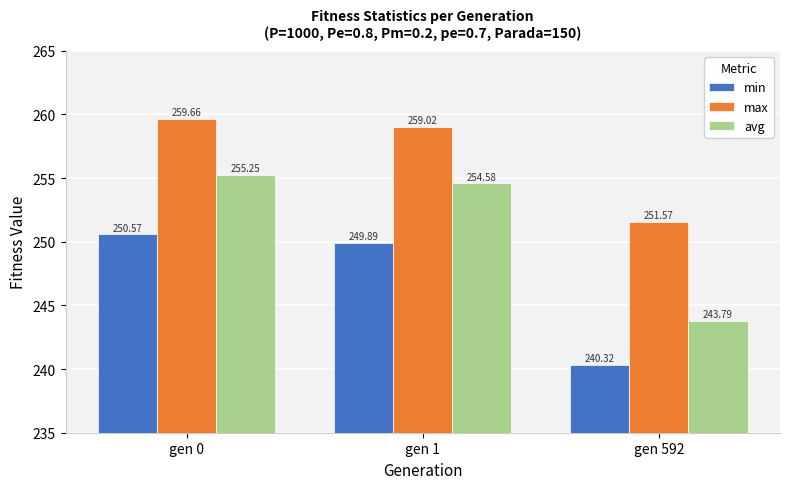

The min series shows 113.0 at gen 592. True or false?

False